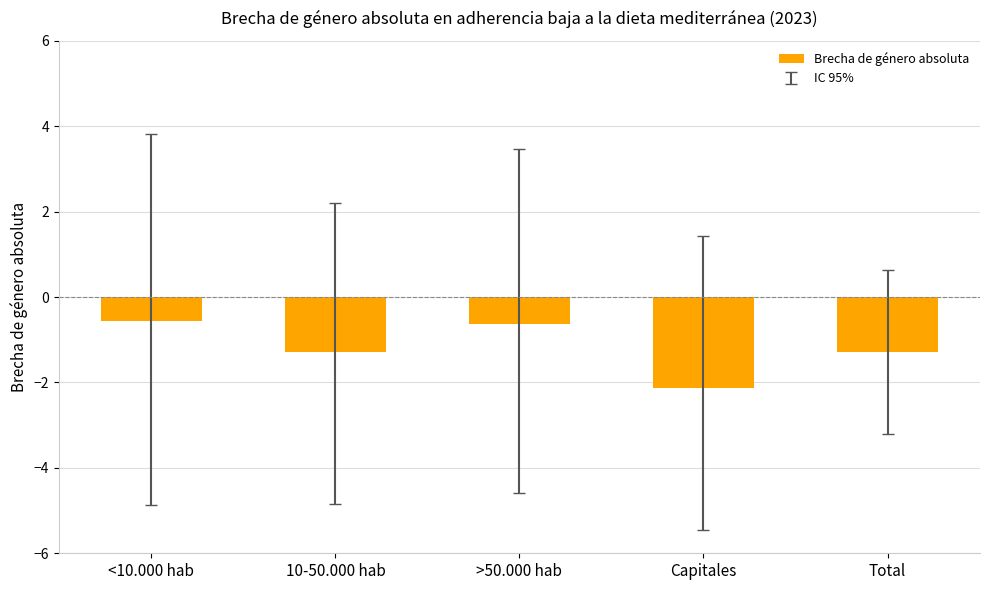

What is the smallest value displayed?

-2.1